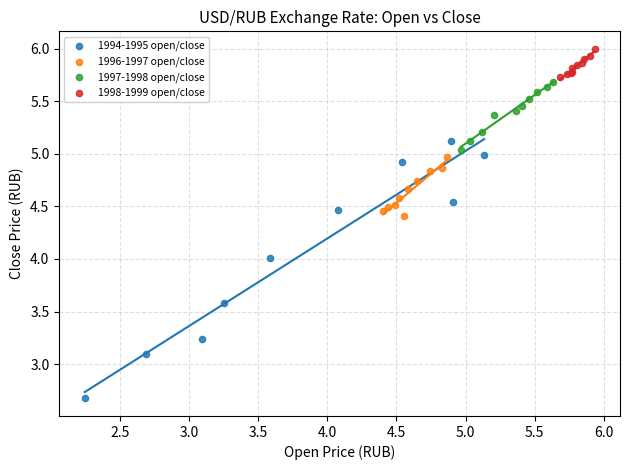

Which series has the largest Y range (max minus min)?

1994-1995 open/close